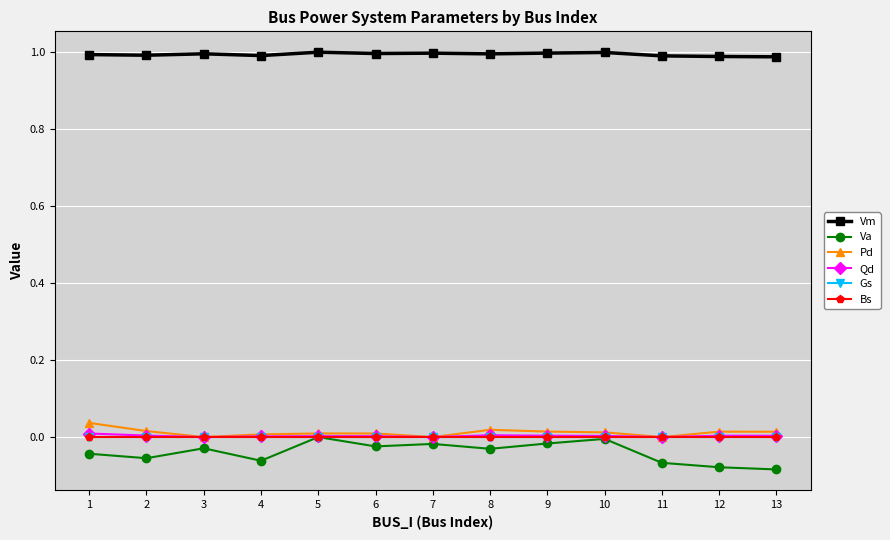

Is this an area chart (filled region under the line)?

No